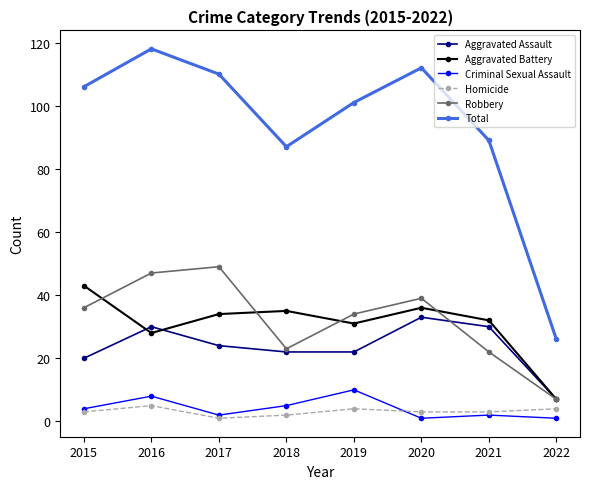

What is the lowest value of the Robbery series?

7